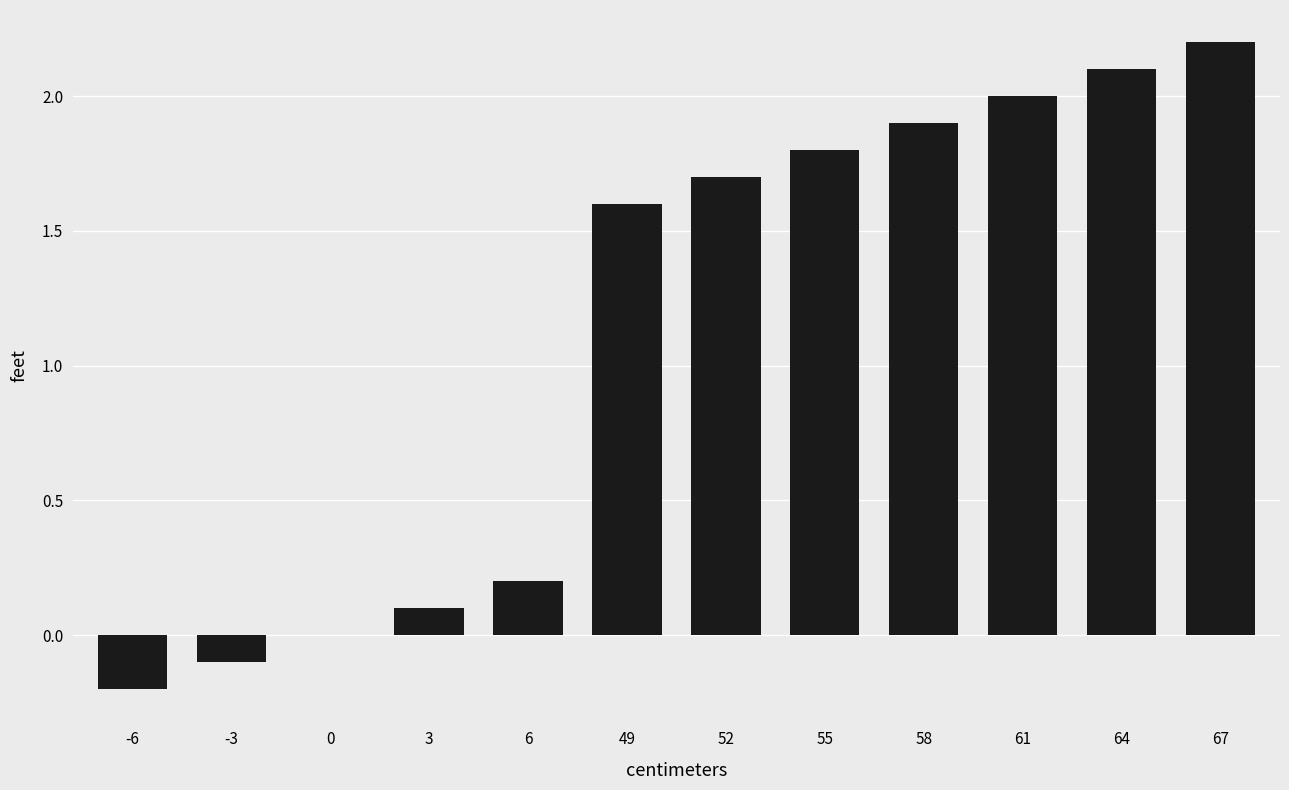

Is it true that the value at 67 is 3.5?

False